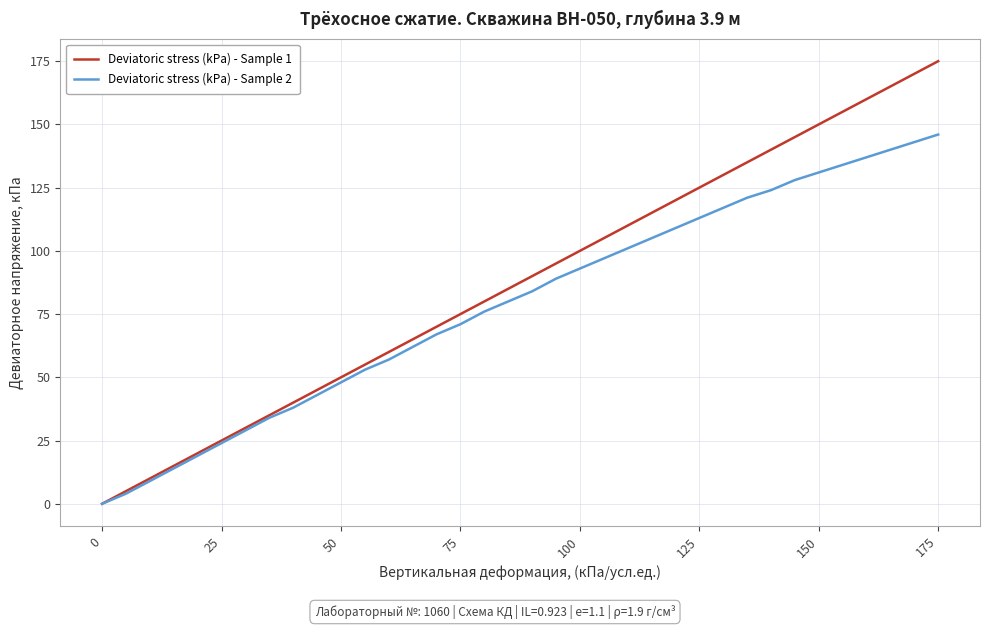

Which series has the largest total across all categories?

Deviatoric stress (kPa) - Sample 1